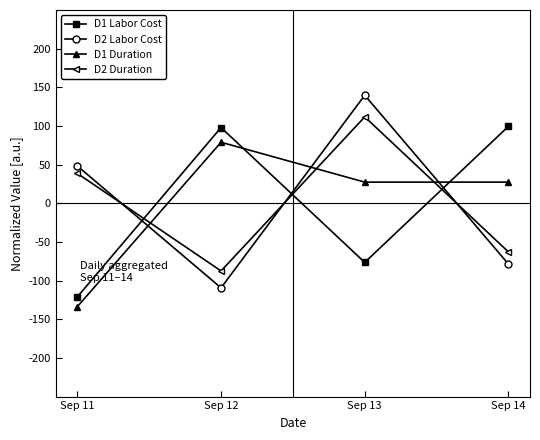

What is the sum of the D2 Labor Cost values at Sep 14 and Sep 11?

-30.4